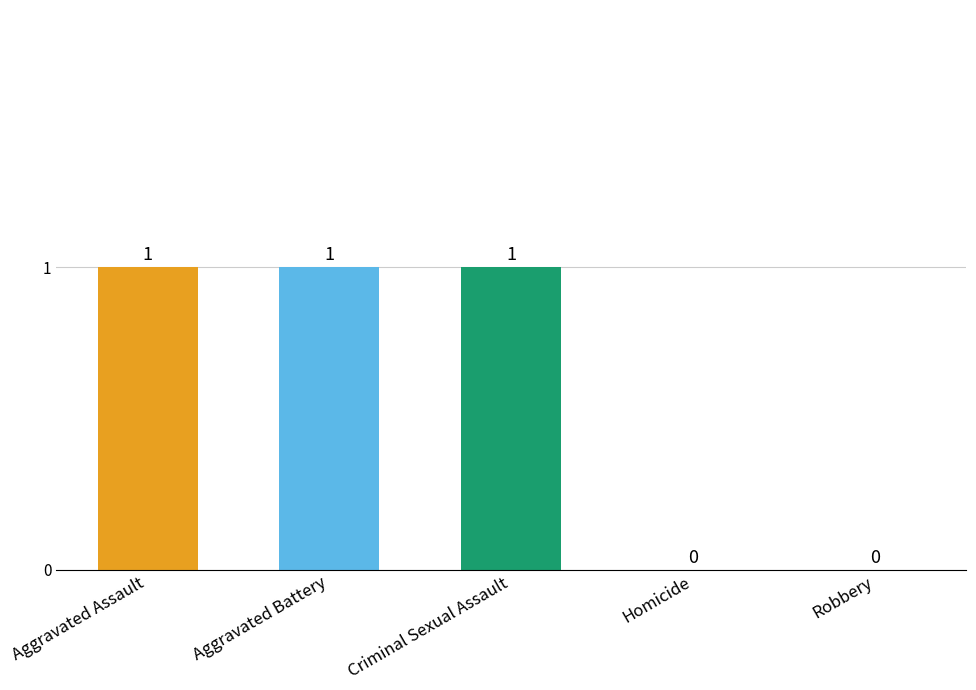

Reading left to right, what are all the values shown in this chart?

Aggravated Assault=1	Aggravated Battery=1	Criminal Sexual Assault=1	Homicide=0	Robbery=0